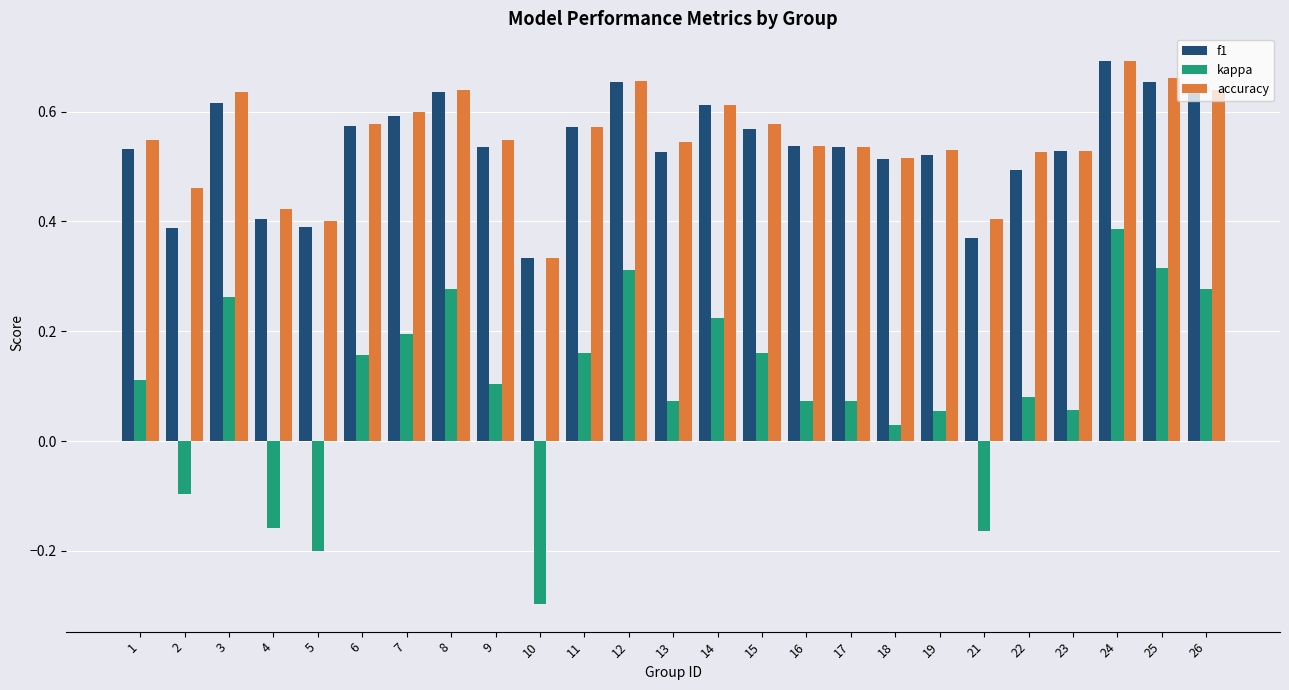

Where is kappa nearest to the value 0?

18